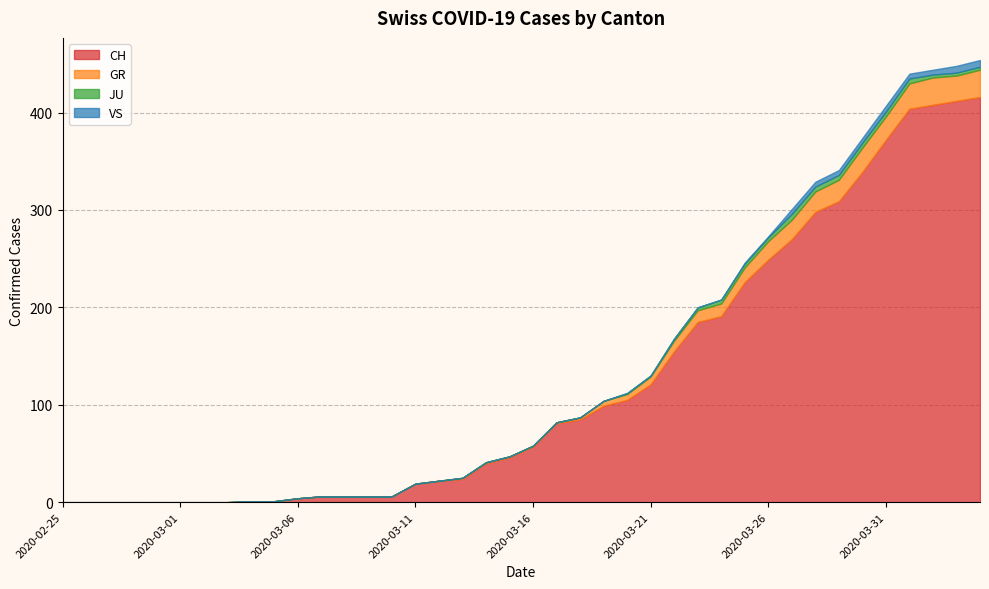

What is the label of the 22nd point from the right?

2020-03-14